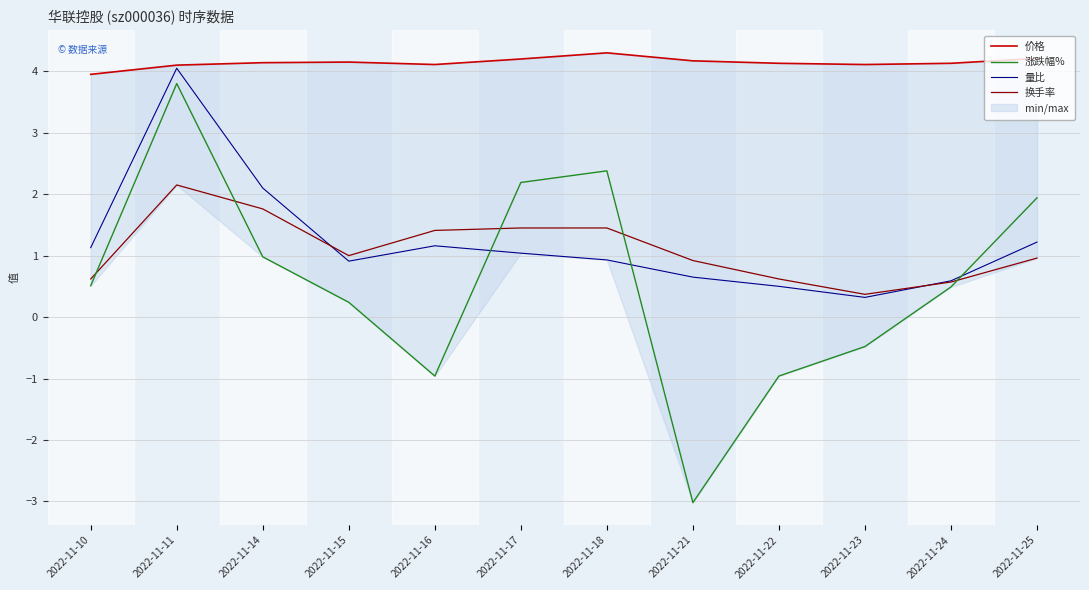

How many negative values does the 涨跌幅% series have?

4